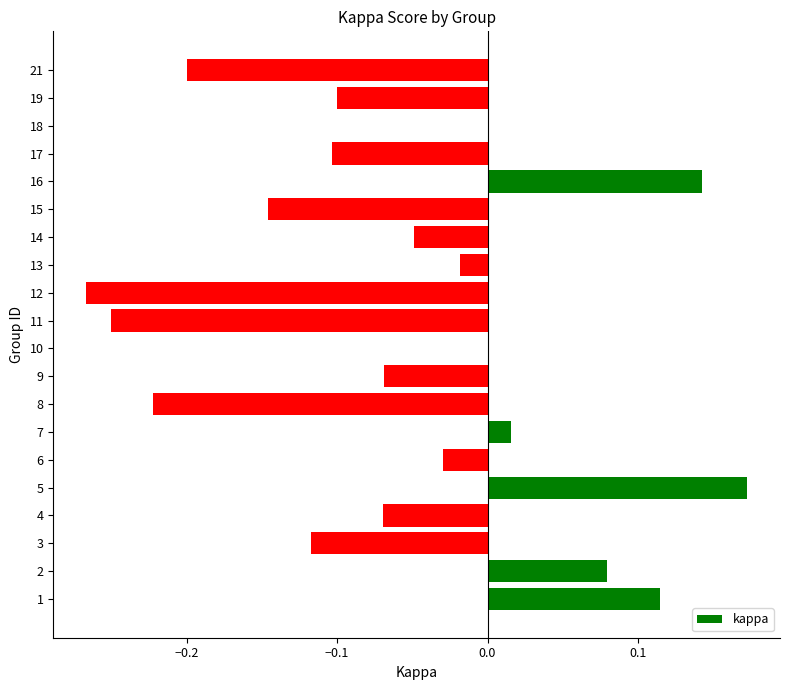

The chart shows a value of -0.0 at 13. True or false?

True